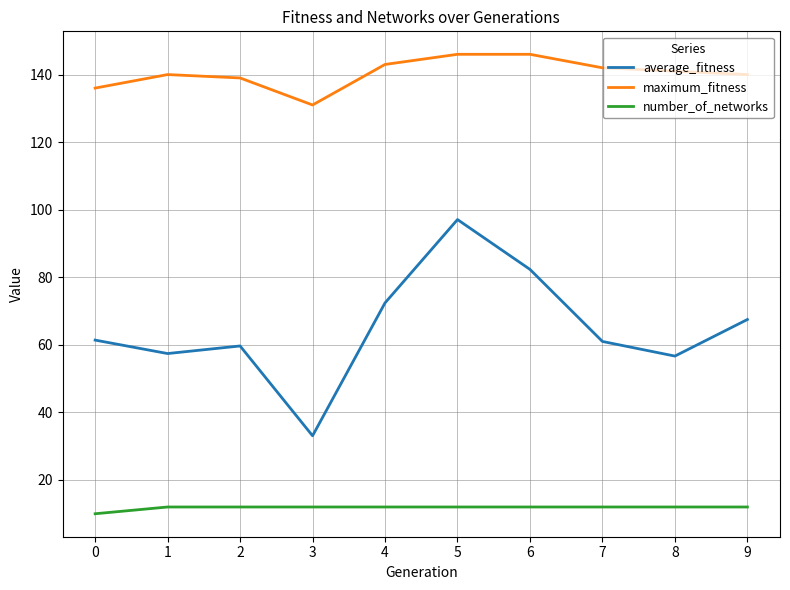

What is the average value of the maximum_fitness series?

140.4